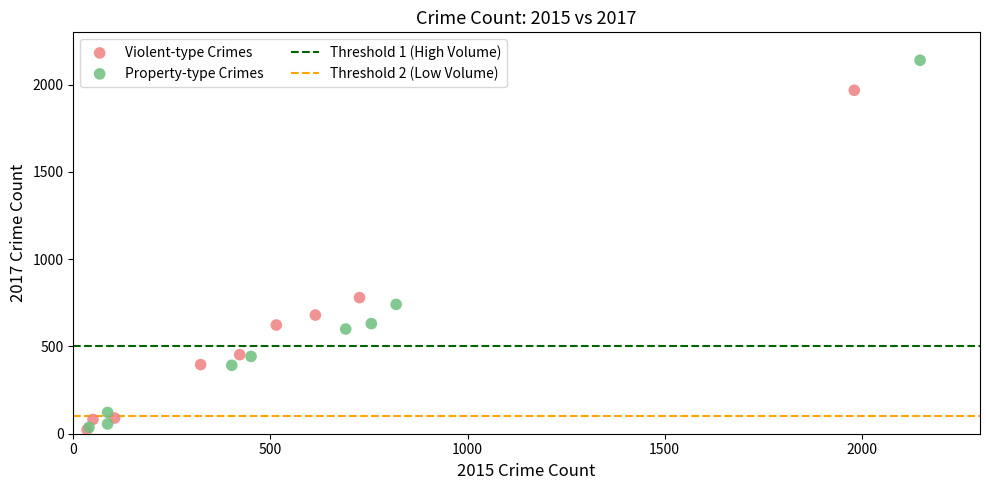

Which series has the largest Y range (max minus min)?

Property-type Crimes